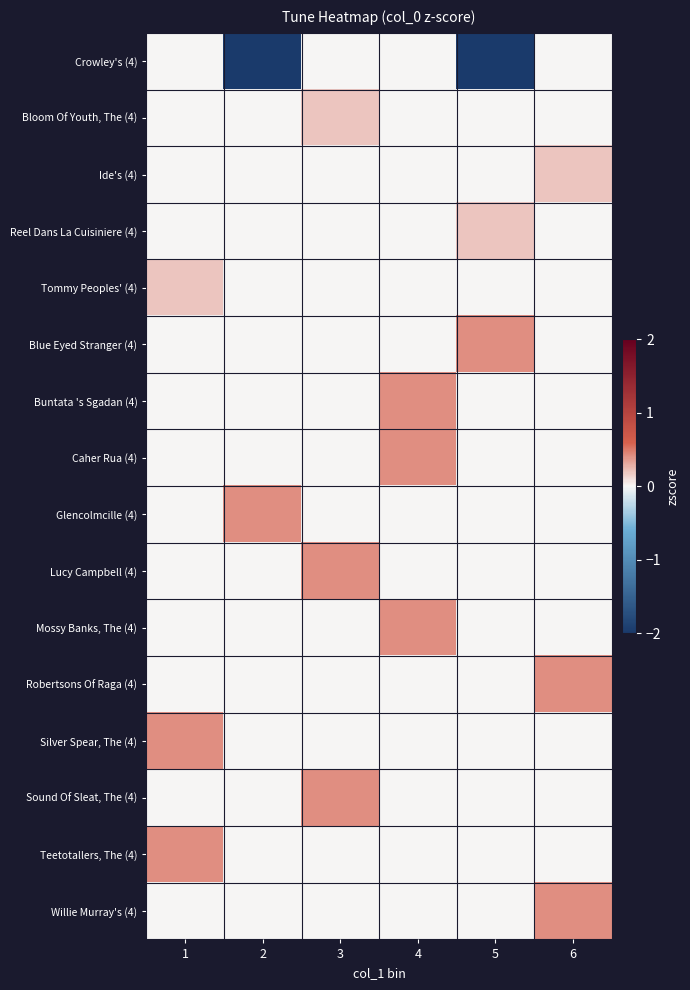

At which category is the sum across all series the highest?

4